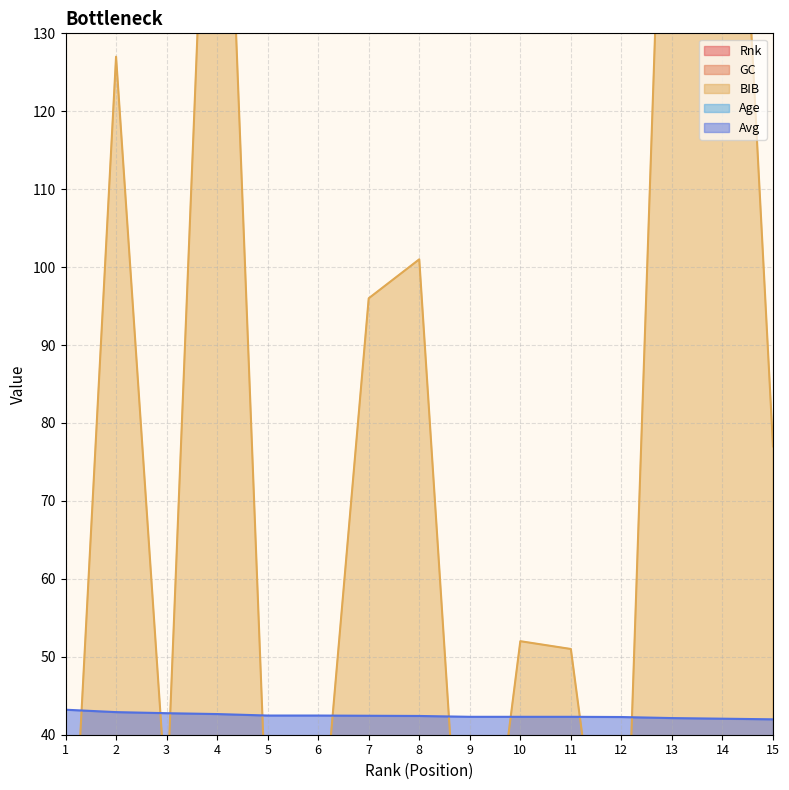

True or false: GC has more than 0 interior local peaks.

True